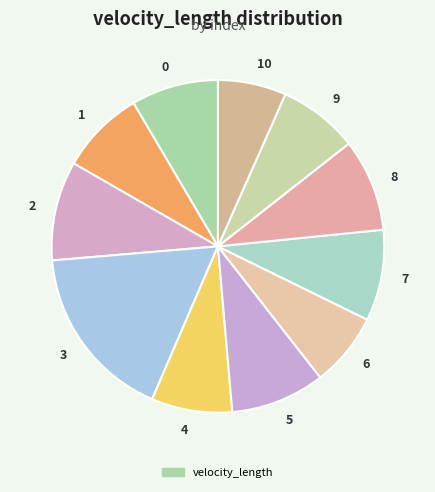

Count the number of slices in the pie.

11